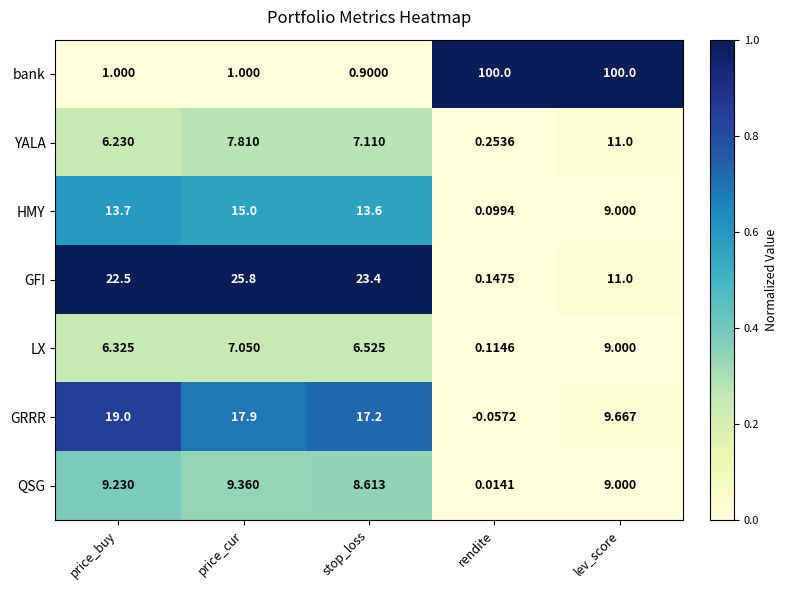

List the series in order of their peak value, lowest first.

LX, QSG, YALA, HMY, GRRR, GFI, bank